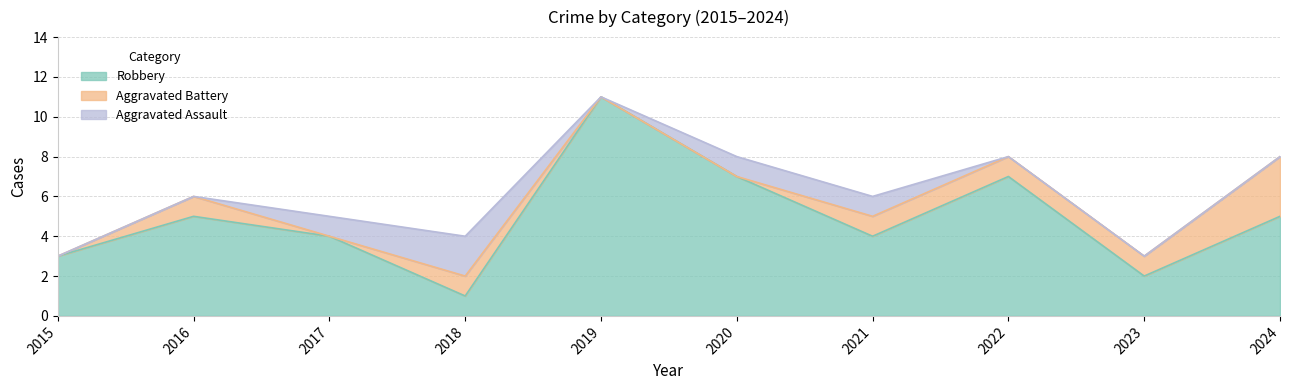

How many times do Aggravated Battery and Aggravated Assault cross each other?

1